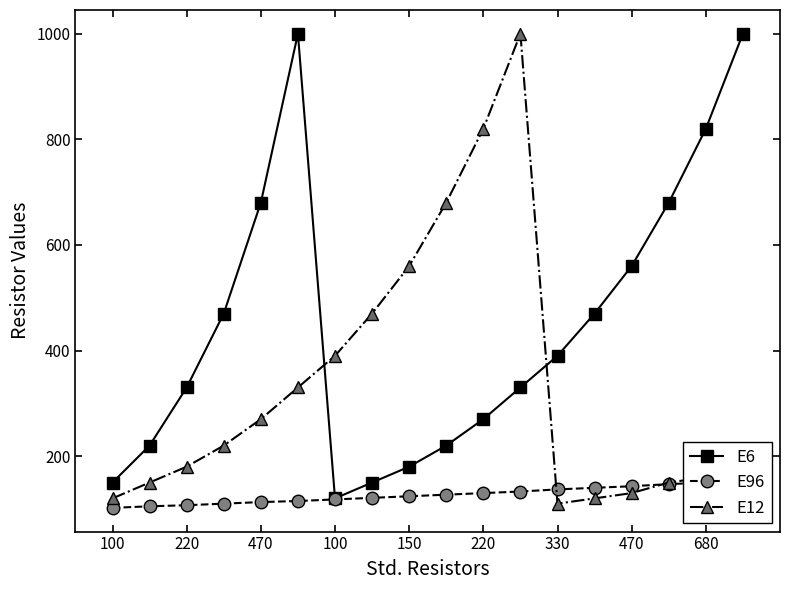

What is the sum of all E96 values?

2276